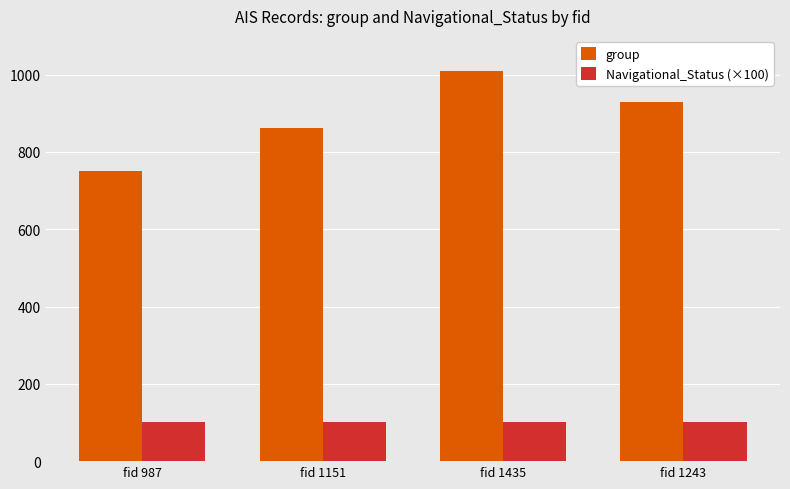

What is the difference between the group values at fid 1435 and fid 1151?

147